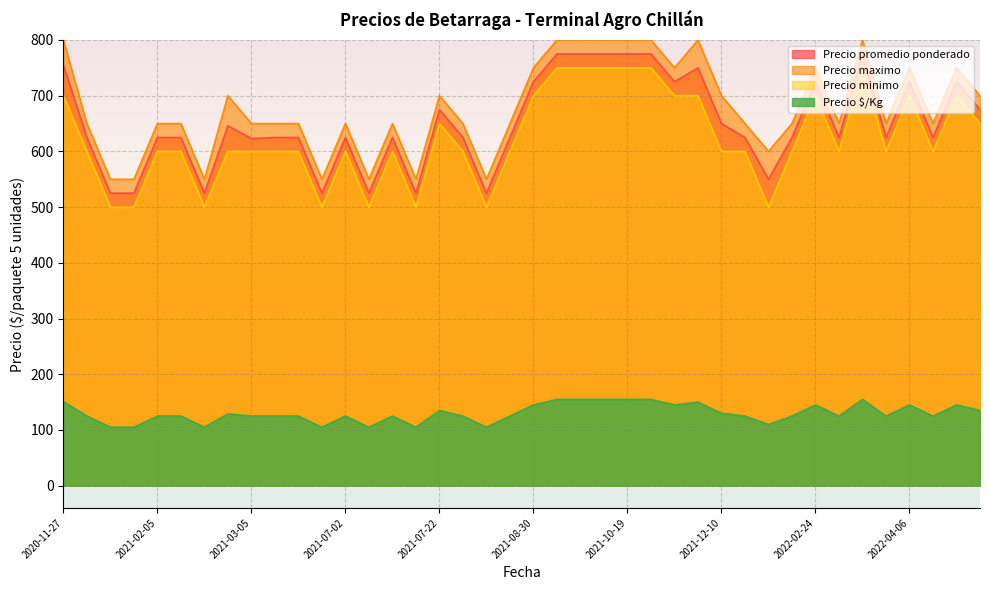

What is the total value across all series at 2021-07-02?

2000